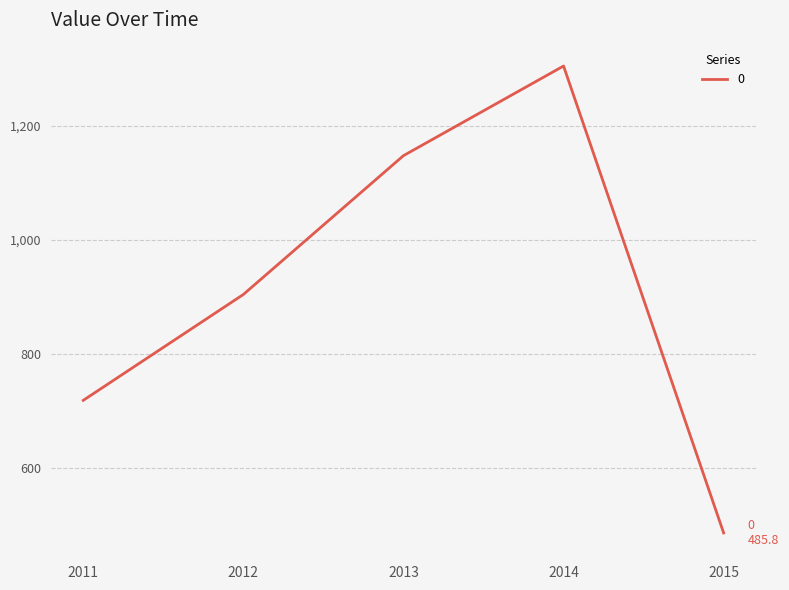

How many values are below 903?

2